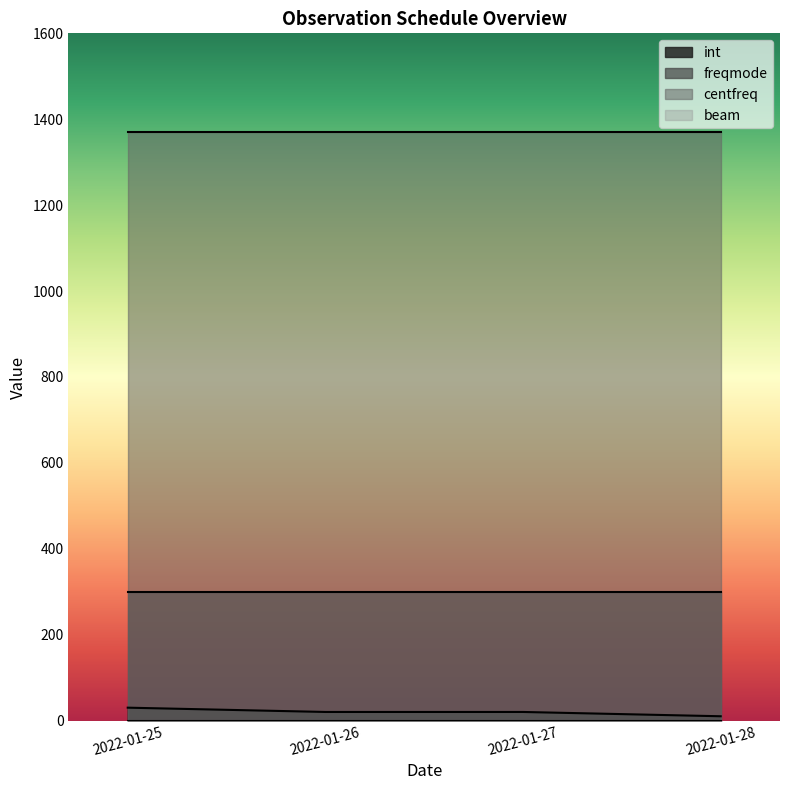

What are all the series names shown in the legend?

int, freqmode, centfreq, beam